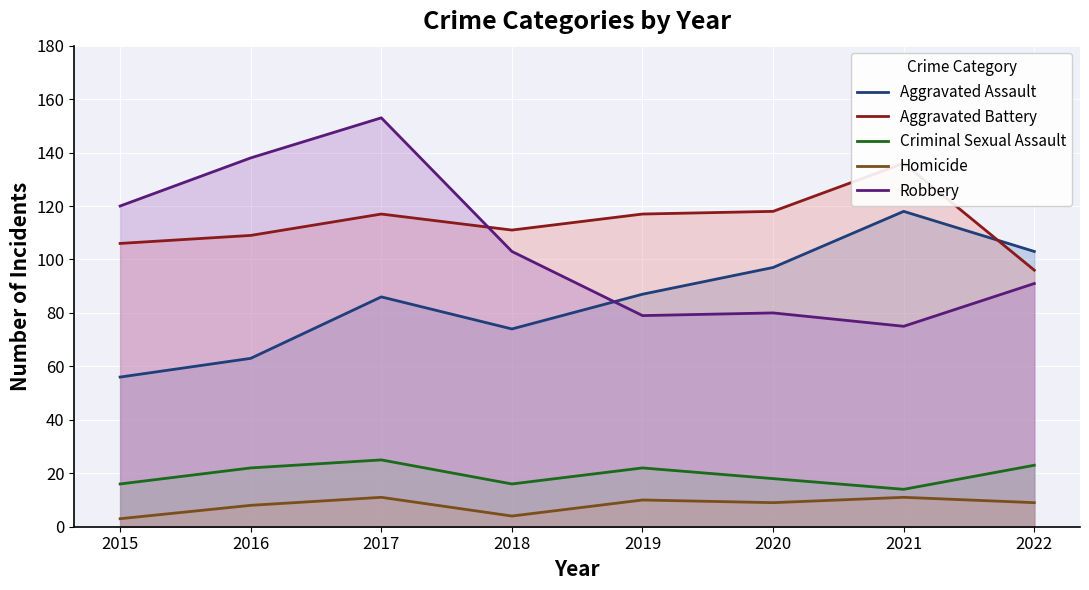

At which label does Aggravated Assault reach its minimum?

2015